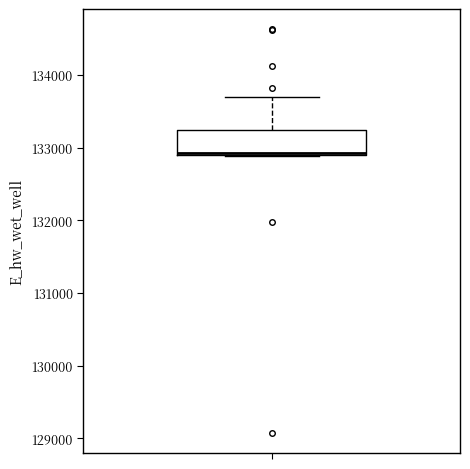

Read this box plot against the y-axis: the position of the median line, the range covered by the box, and the ends of both whiskers. The values are not printed on the chart, so give them approximately, as read against the axis.

median 132900, box 132900 to 133200, whiskers 132900 to 133700